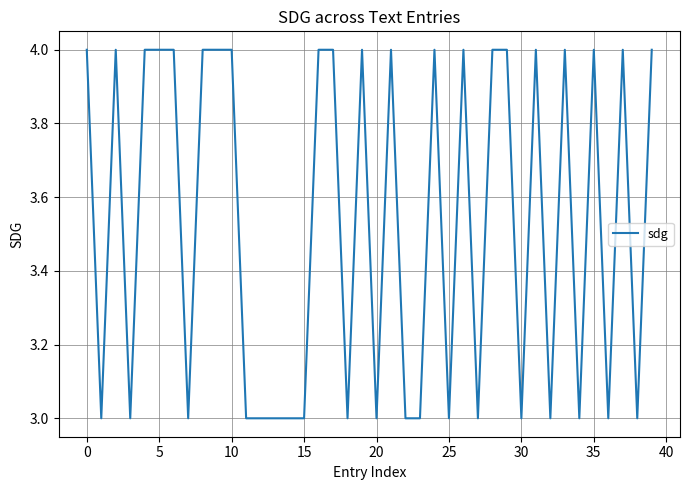

What is the greatest value displayed?

4